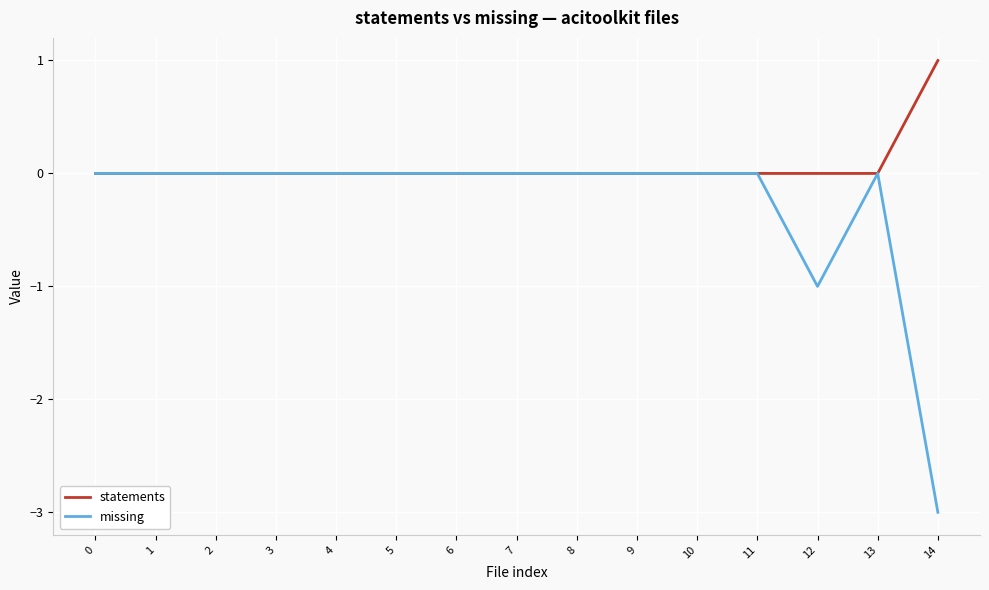

True or false: statements has a value of 0 at 0.

True